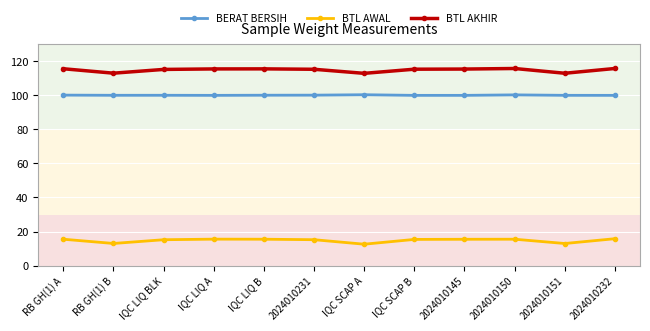

What position from the right is 2024010150?

3